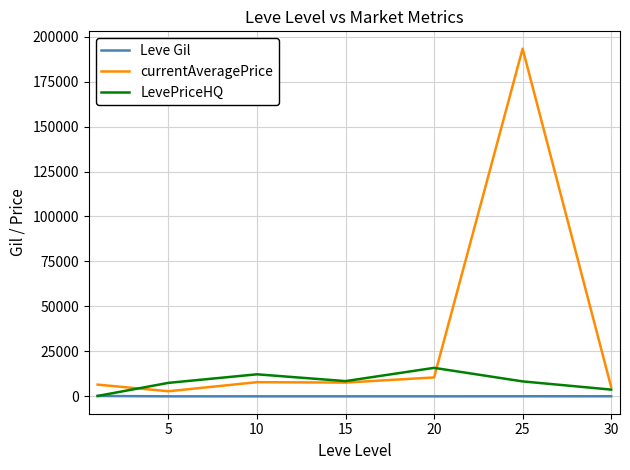

Which series has the widest spread of values?

currentAveragePrice